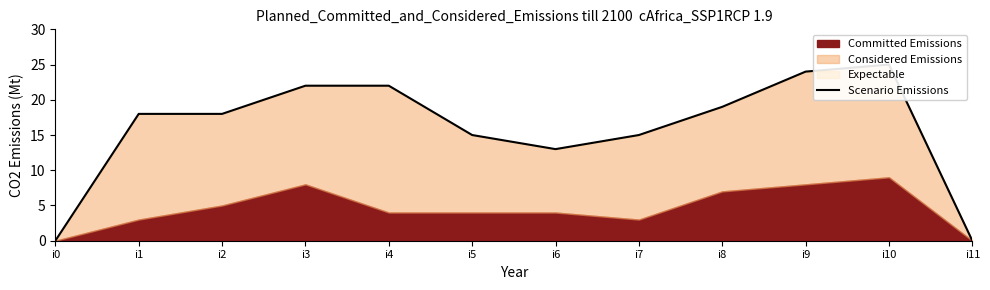

How many positive values are there?

10